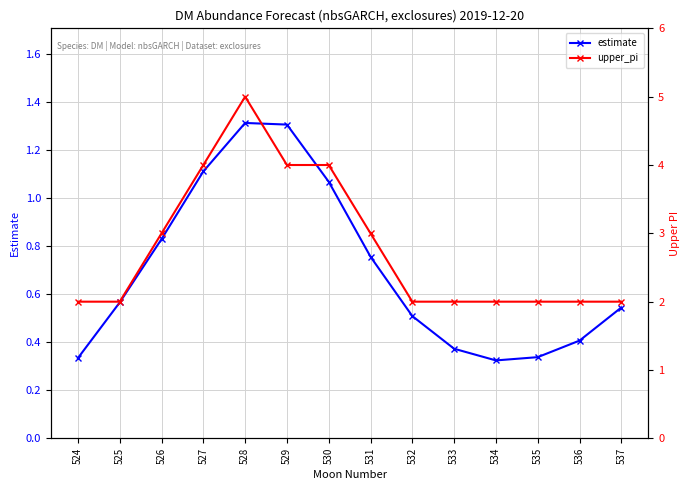

Rank the series by their average value, from highest to lowest.

upper_pi, estimate